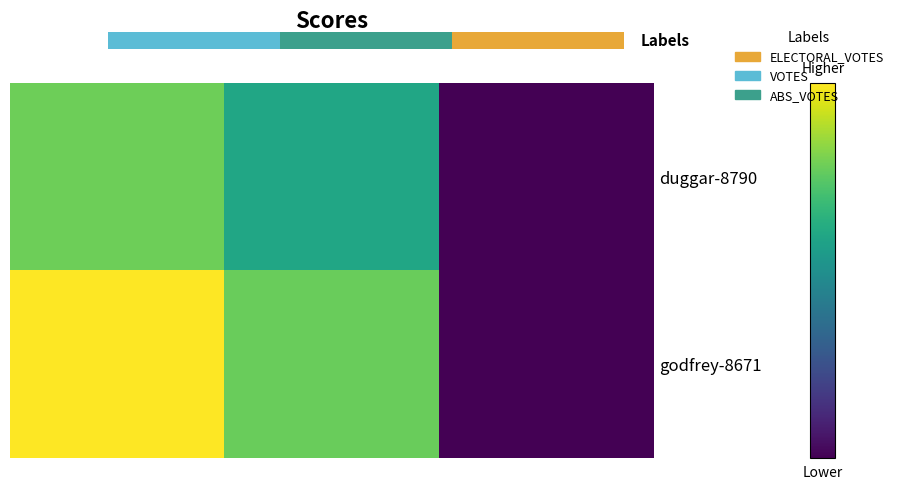

The value of godfrey-8671 at ELECTORAL_VOTES is -1813. True or false?

False